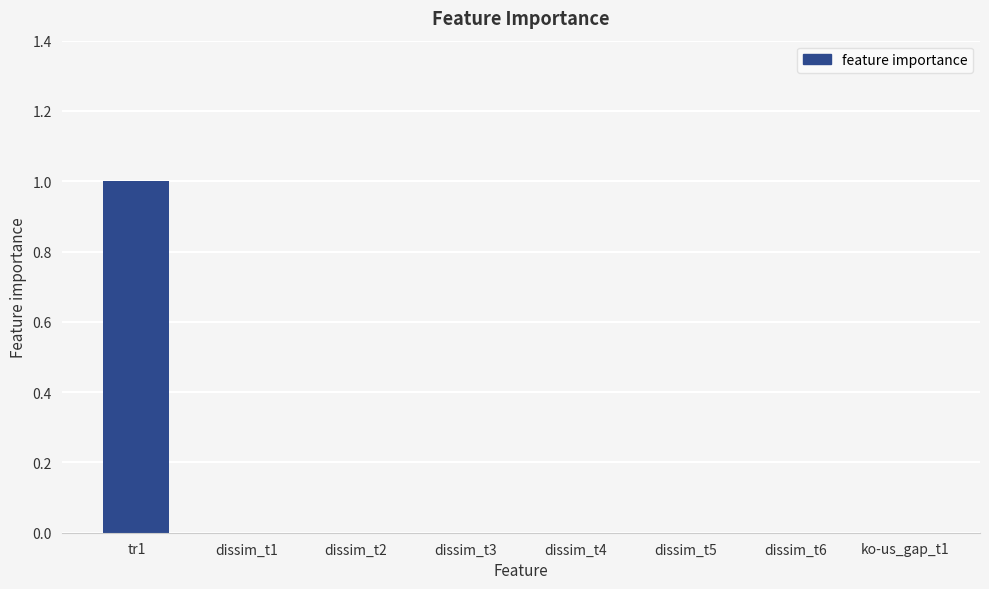

Which has a higher value, tr1 or dissim_t4?

tr1